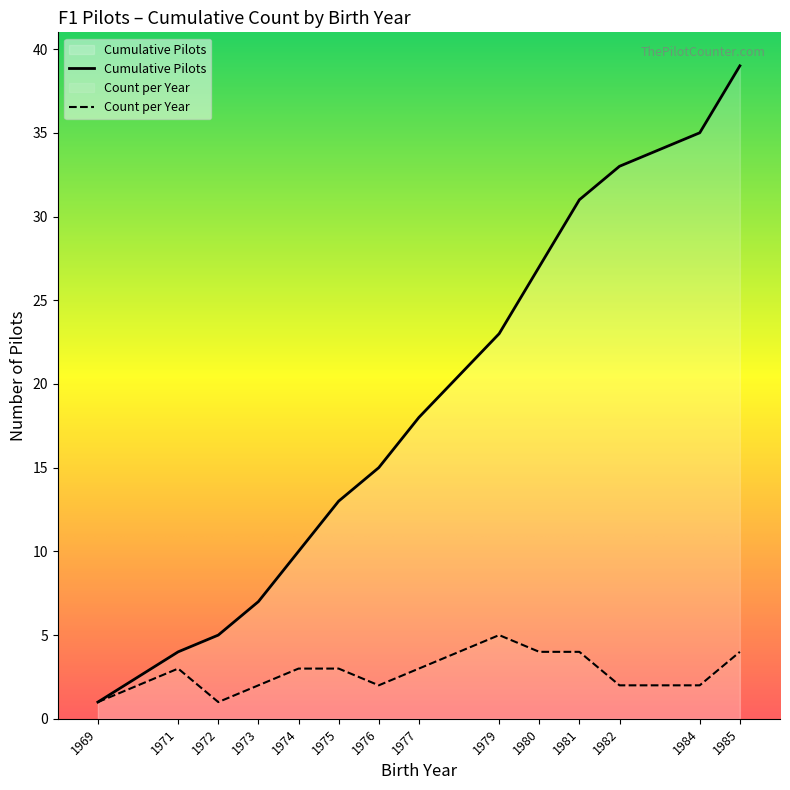

How many data points does each series have?

14